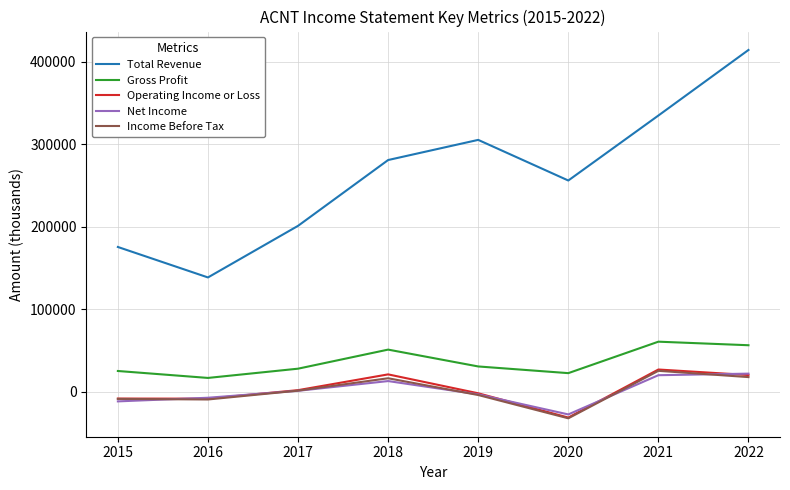

Which series has the largest range (max minus min)?

Total Revenue